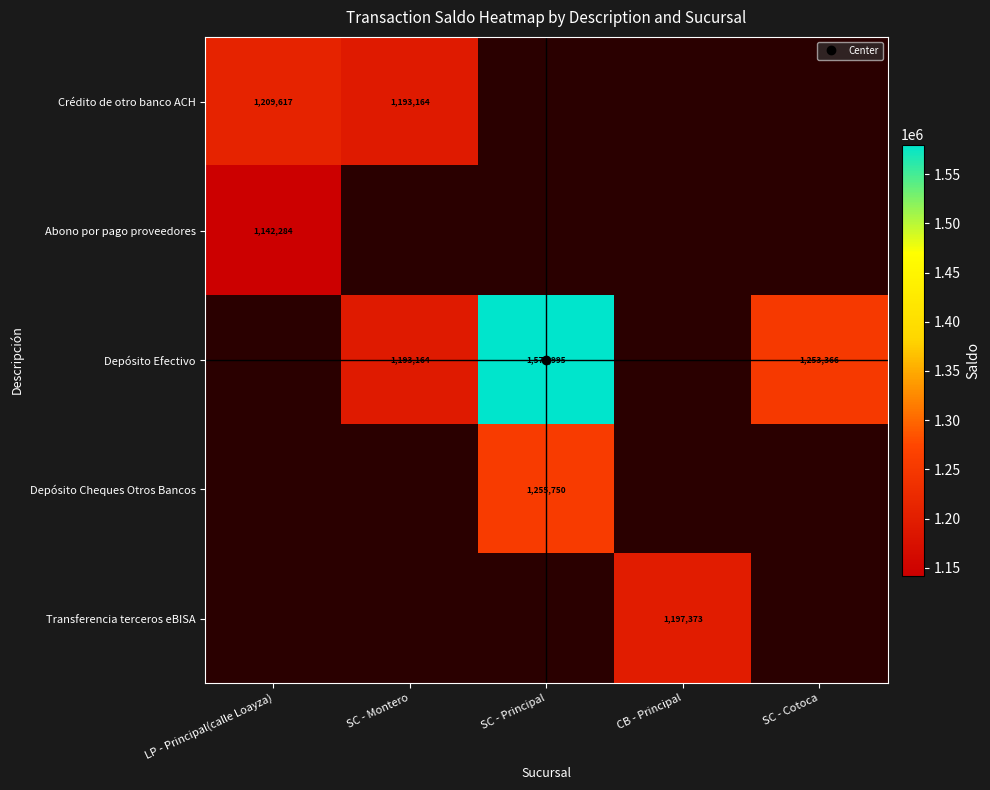

How many data points in Depósito Cheques Otros Bancos are above 1255749?

1